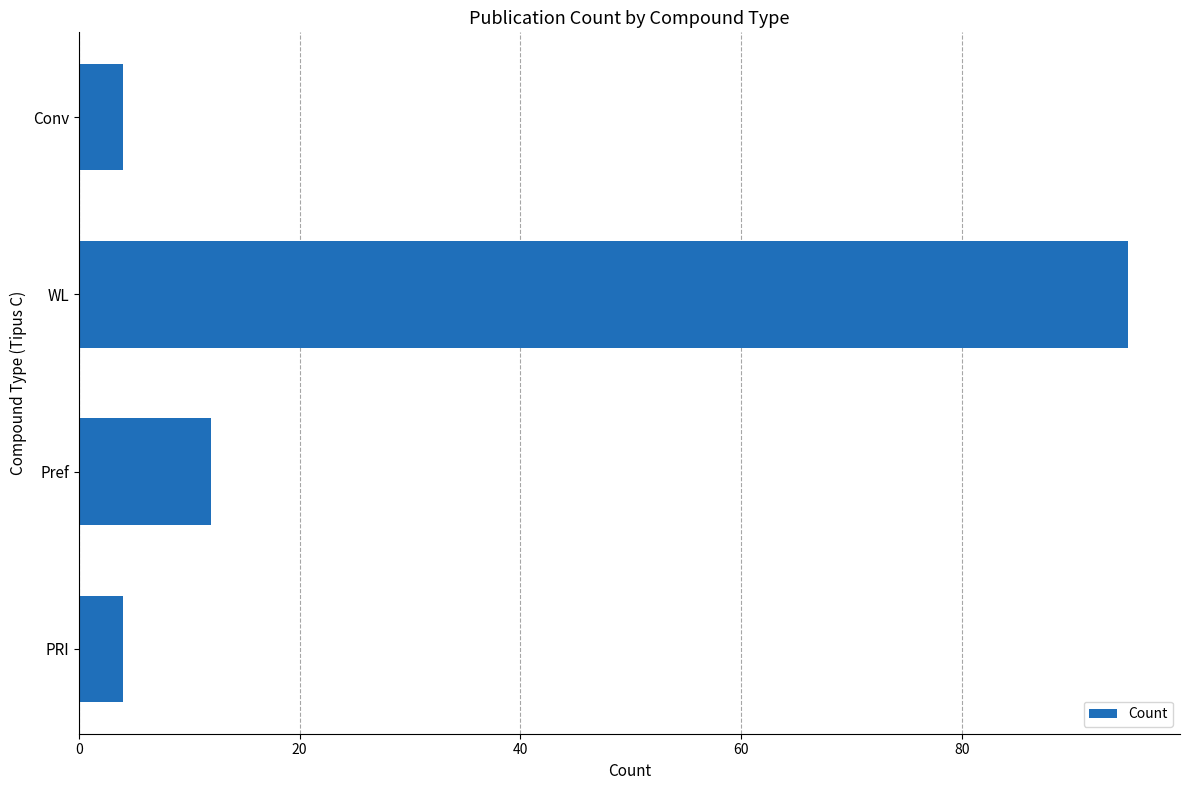

What is the difference between the second highest and second lowest values?

8